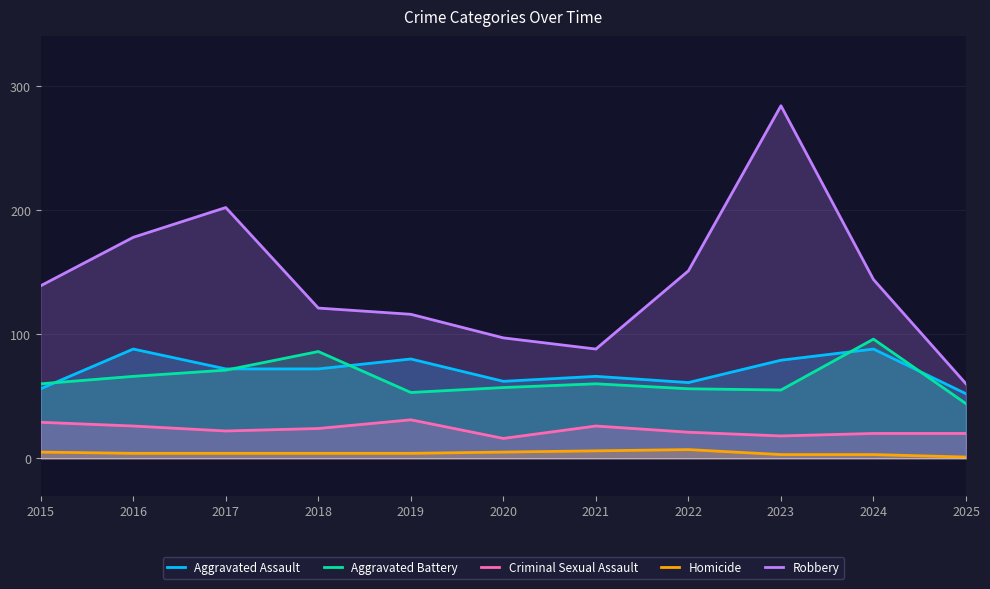

At which category is the sum across all series the highest?

2023